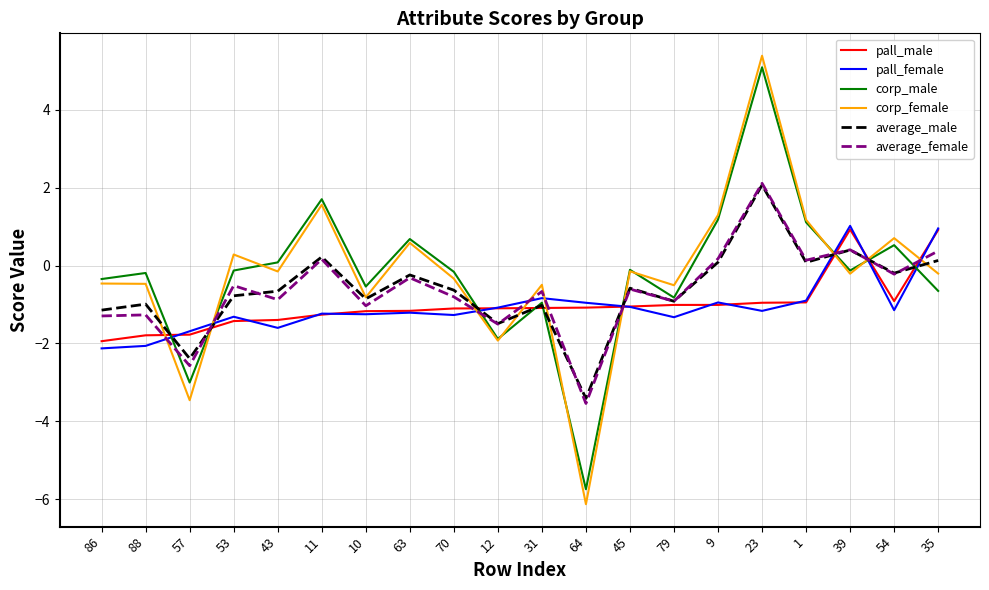

The value of corp_male at 12 is -1.2. True or false?

False